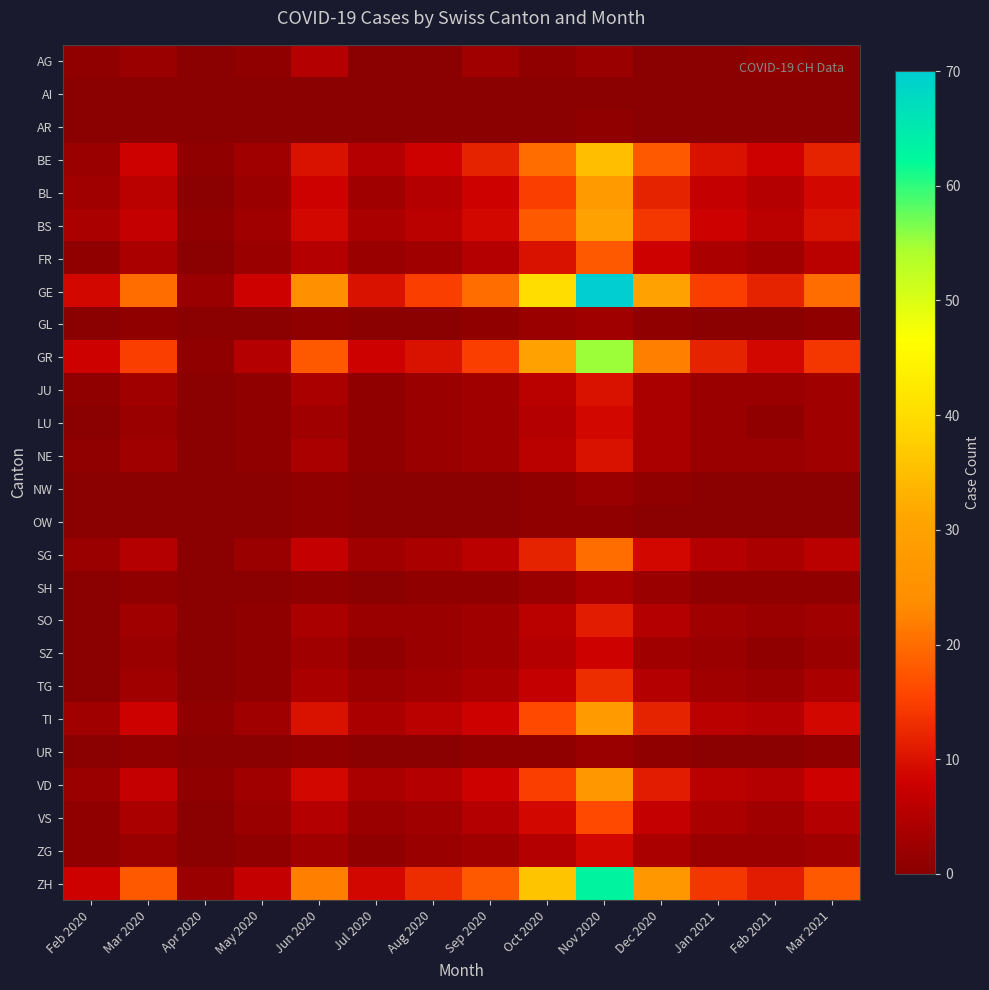

Between Apr 2020 and Feb 2021, which series saw the biggest shift?

GE